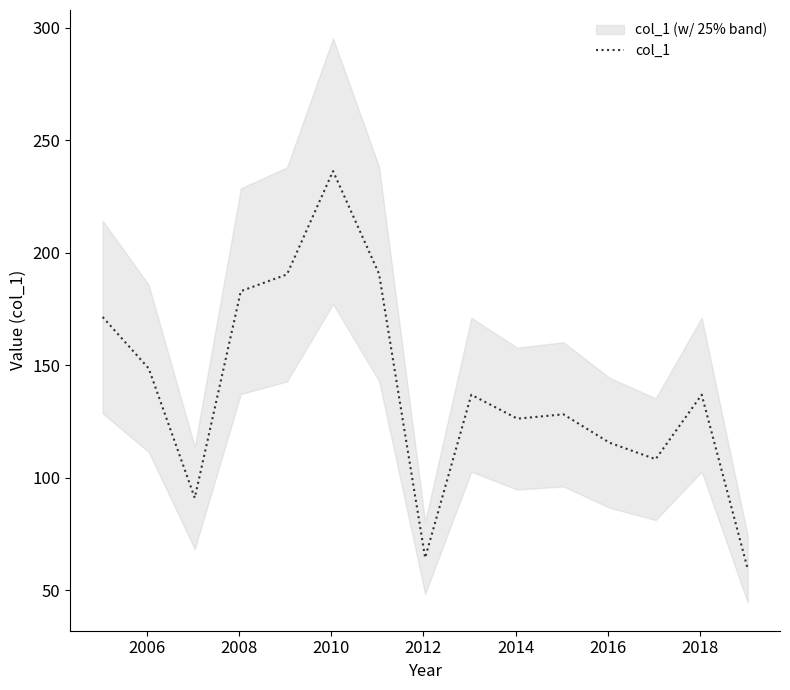

Does the chart have visible grid lines?

No